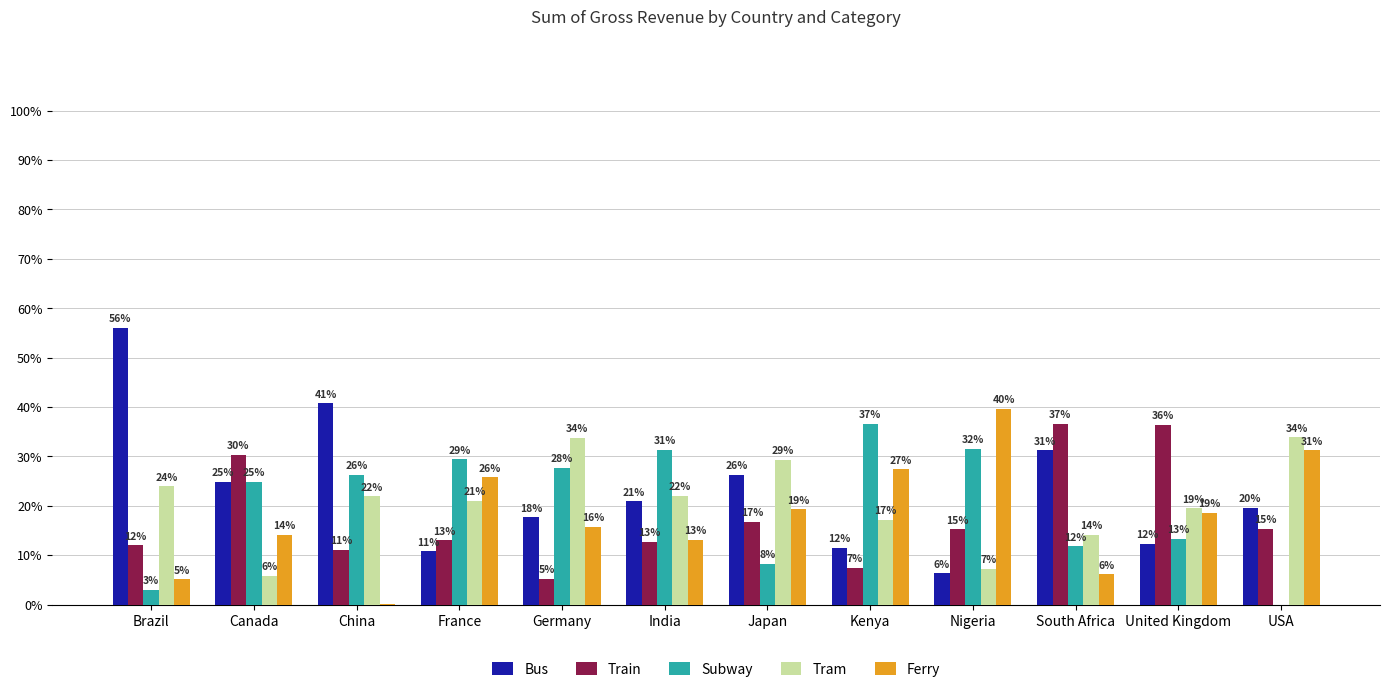

Is it true that Bus equals 56.0 at Brazil?

True